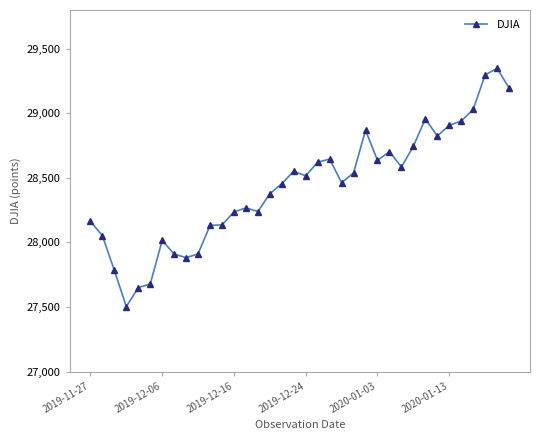

What is the minimum value shown in the chart?

27502.8